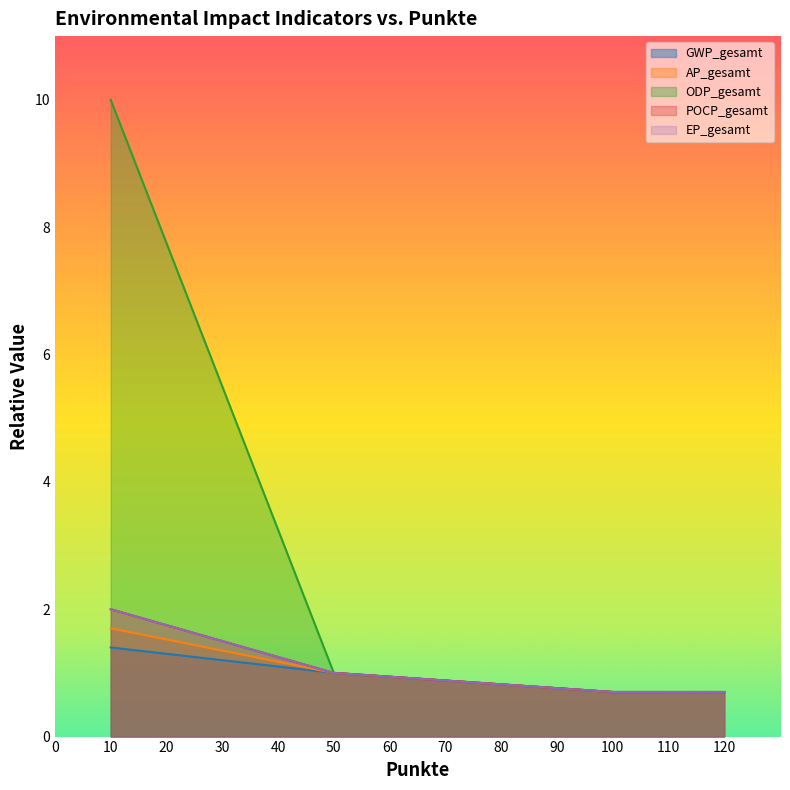

True or false: GWP_gesamt and EP_gesamt cross at least once.

False